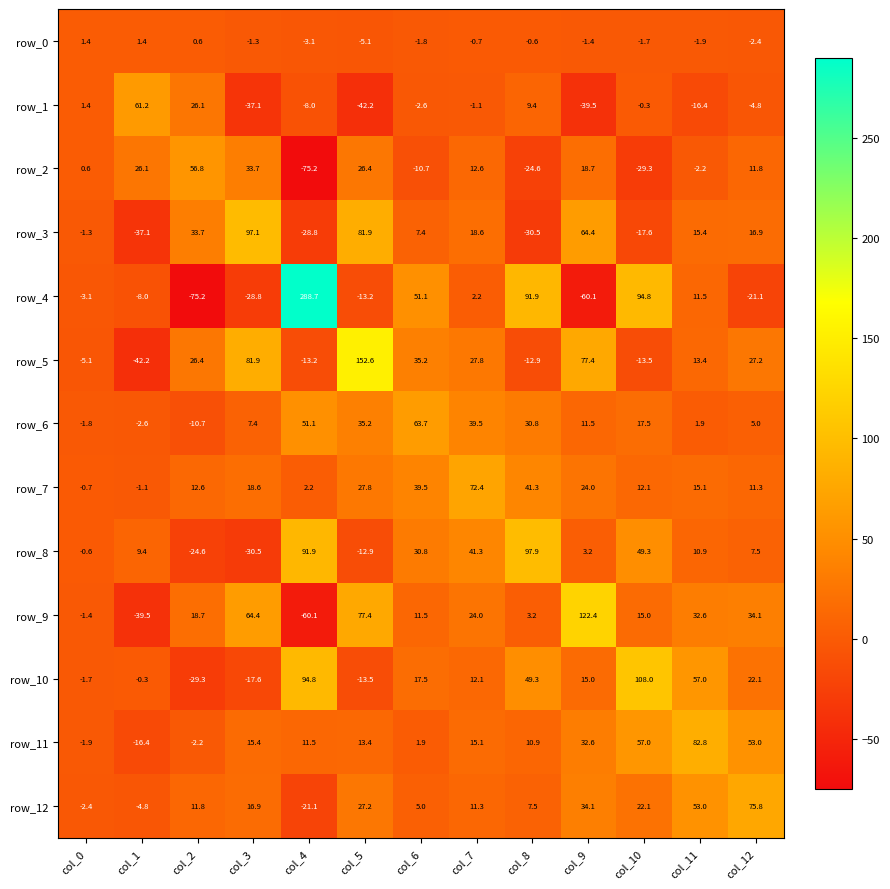

What value does the row_2 series have at col_8?

-24.6